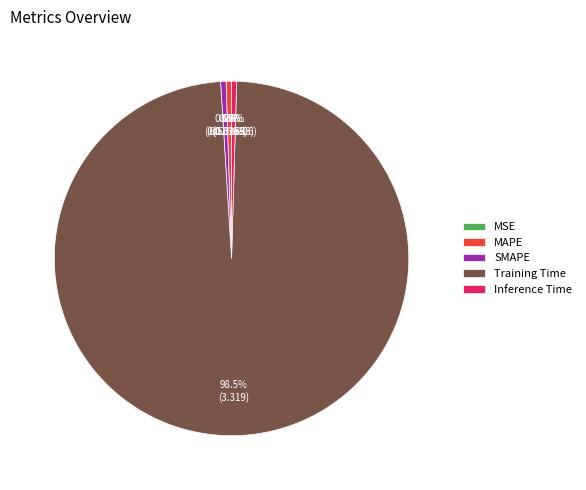

What percentage is NOT represented by MAPE?

99.5%